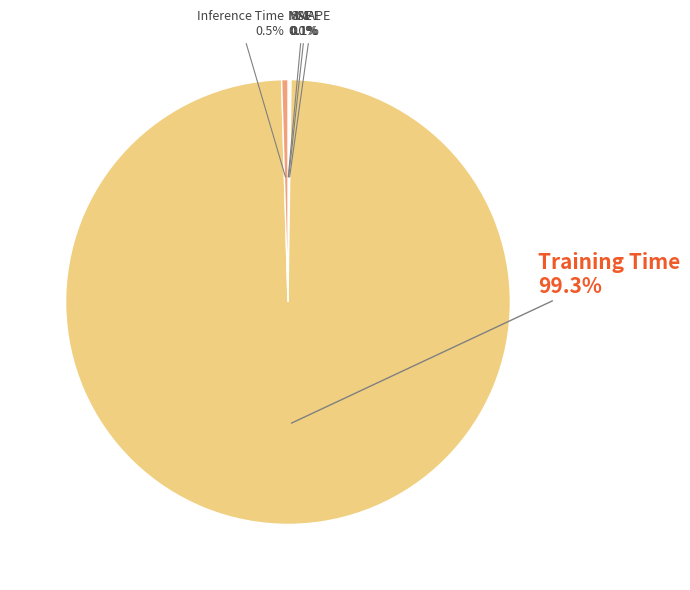

How much of the chart is everything except Training Time?

0.7%